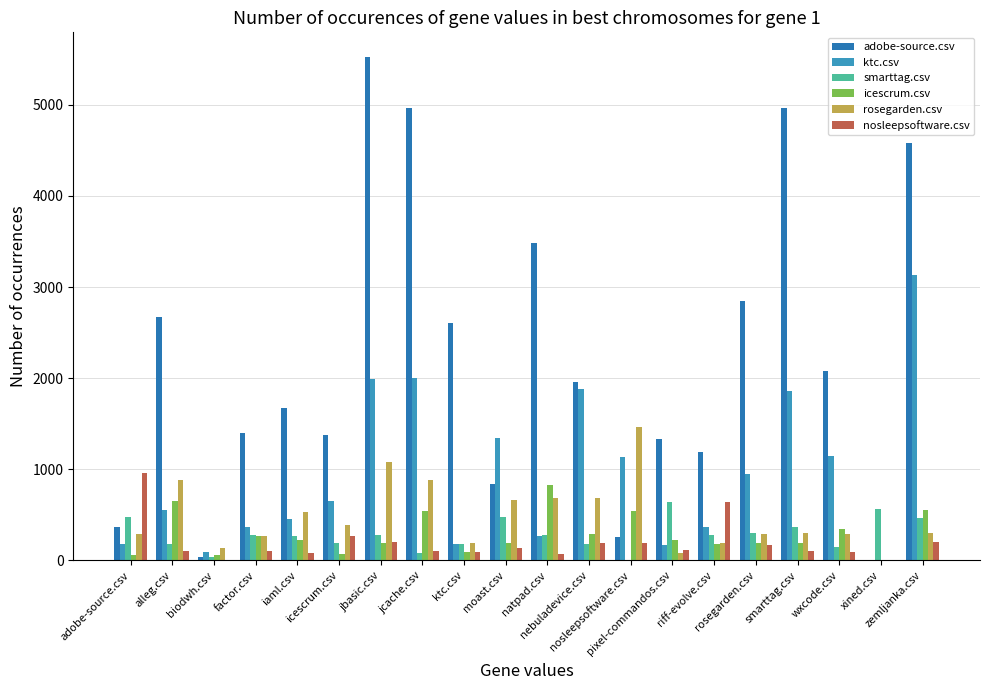

How many distinct data groups are displayed?

6